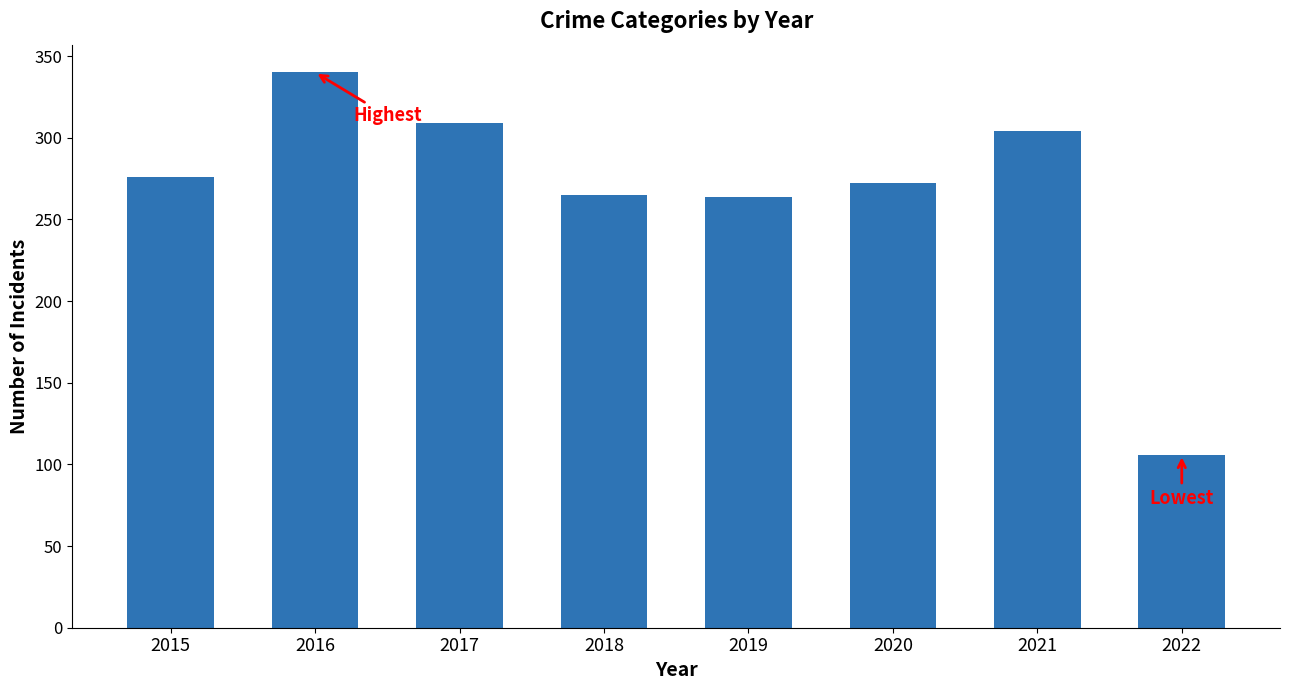

What is the sum of the values at 2020 and 2016?

612